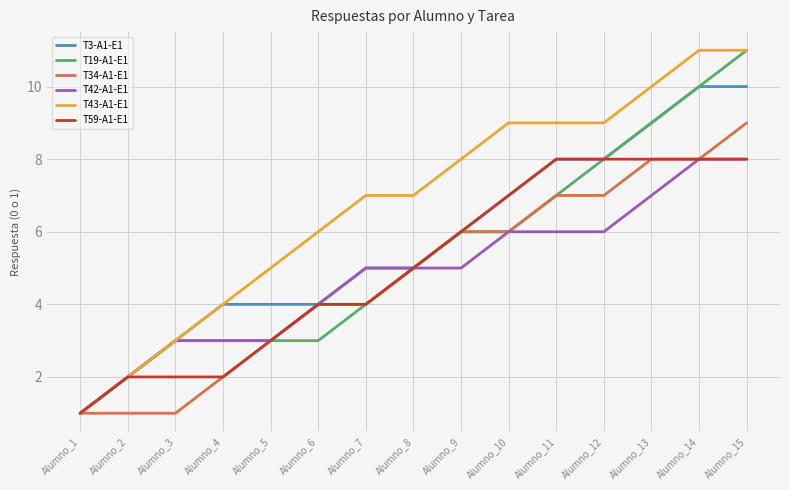

Is the value of T43-A1-E1 at Alumno_14 greater than the value of T59-A1-E1 at Alumno_13?

Yes